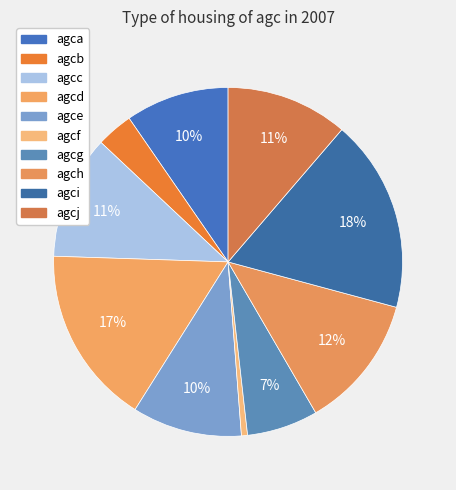

Rank the categories by value from highest to lowest.

agci, agcd, agch, agcc, agcj, agce, agca, agcg, agcb, agcf